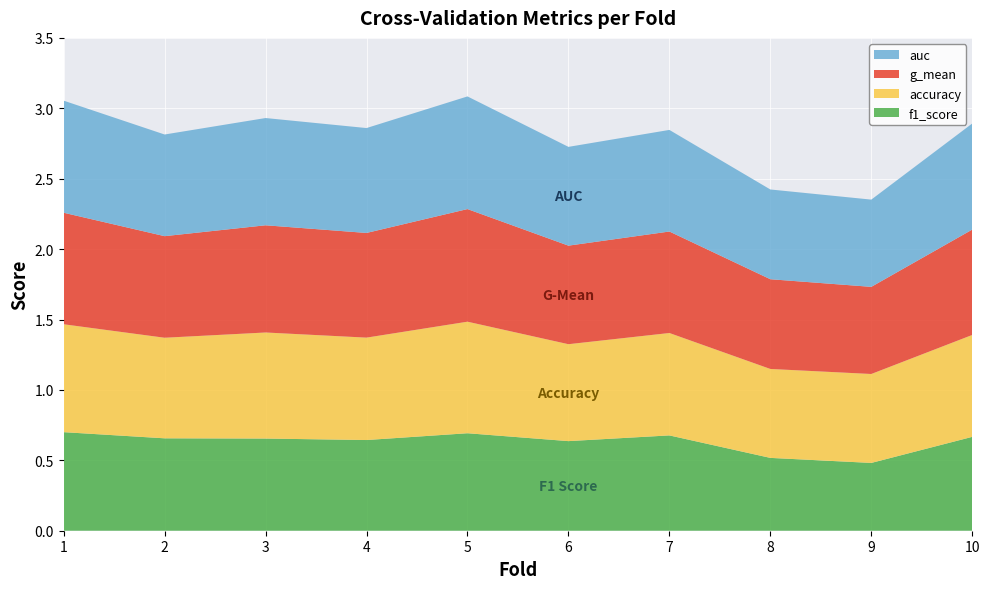

Reading left to right, list all the values displayed in this chart.

accuracy: 0.8	0.7	0.8	0.7	0.8	0.7	0.7	0.6	0.6	0.7
auc: 0.8	0.7	0.8	0.7	0.8	0.7	0.7	0.6	0.6	0.8
f1_score: 0.7	0.7	0.7	0.6	0.7	0.6	0.7	0.5	0.5	0.7
g_mean: 0.8	0.7	0.8	0.7	0.8	0.7	0.7	0.6	0.6	0.7